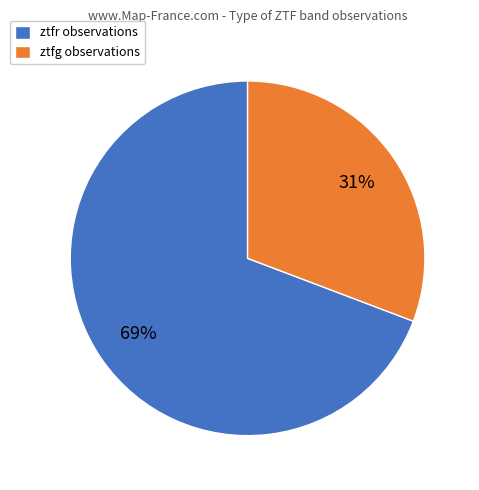

Count the number of slices in the pie.

2